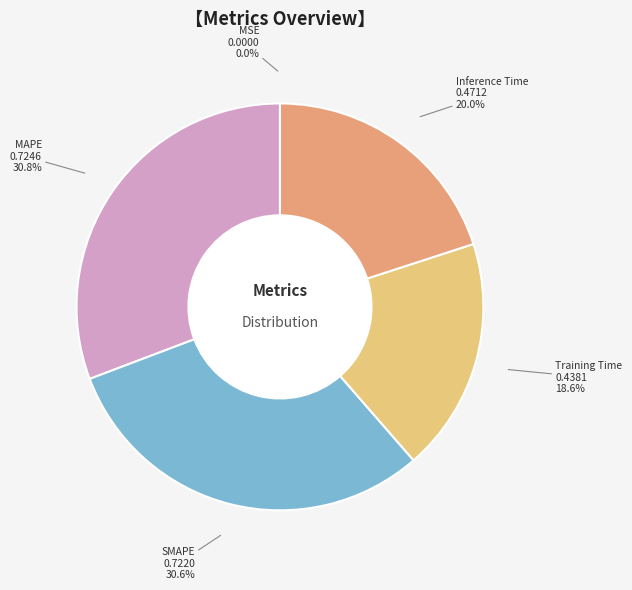

Is there a majority slice in this chart?

No